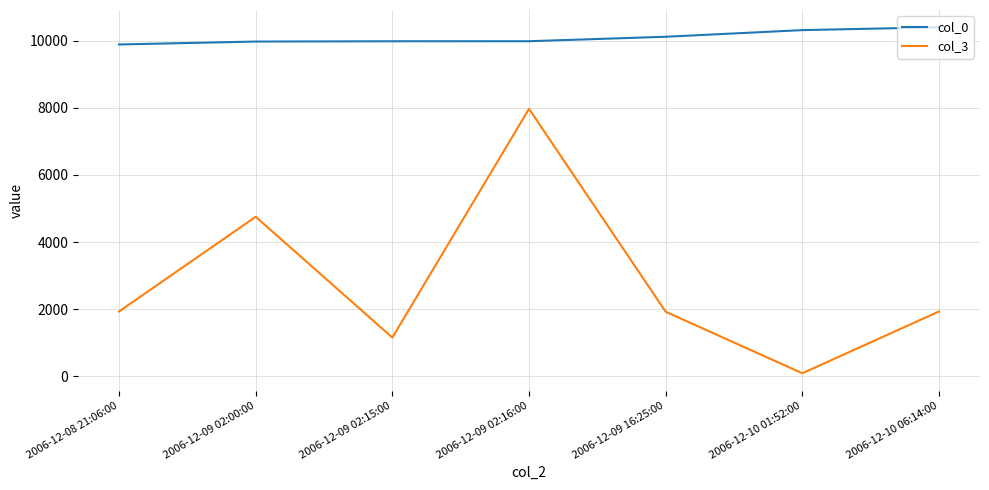

What is the approximate value of col_3 at 2006-12-09 02:00:00, to the nearest 100?

4800